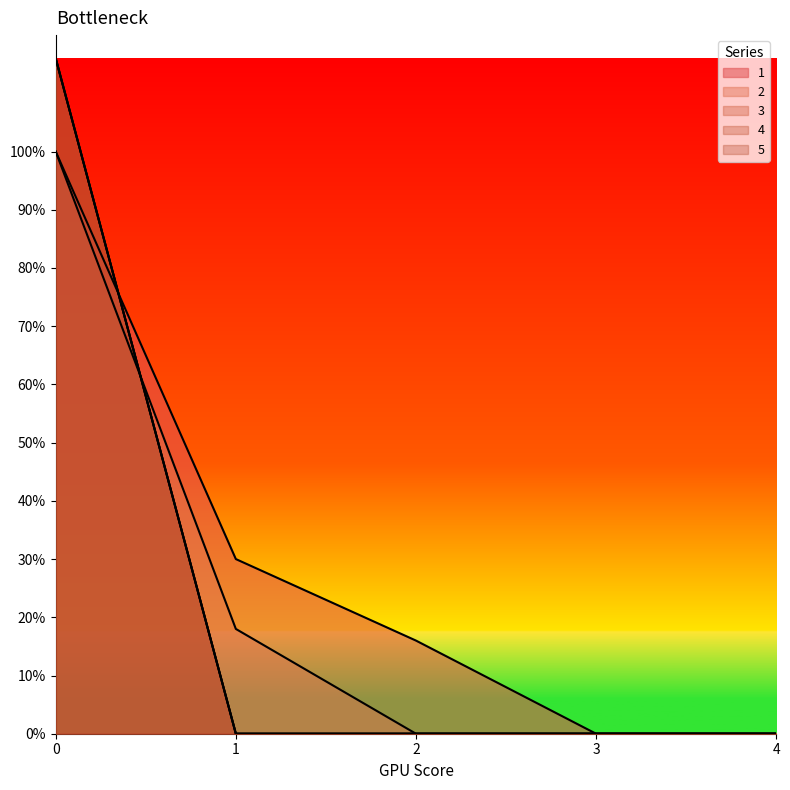

At how many categories does at least one series exceed 22?

2